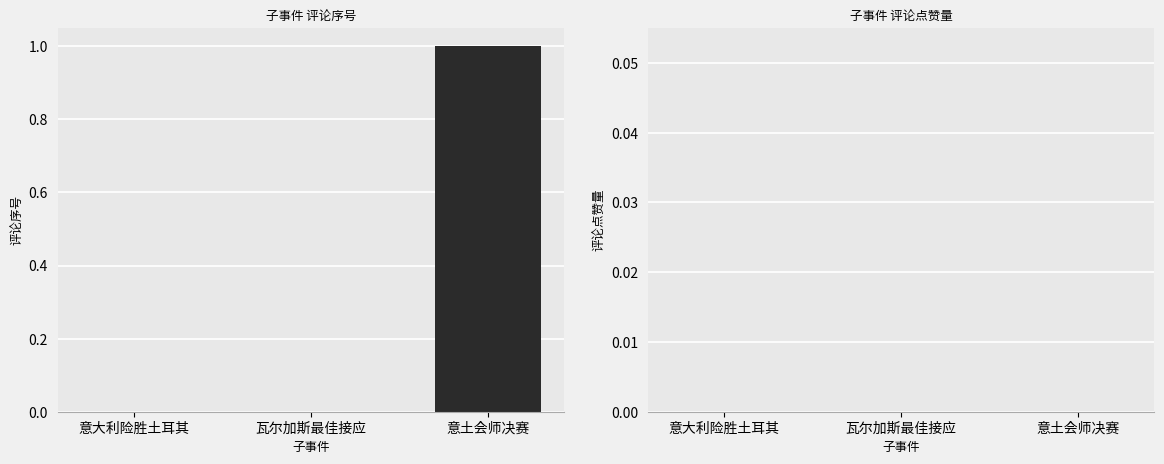

Which has a higher value, 意土会师决赛 or 瓦尔加斯最佳接应?

意土会师决赛